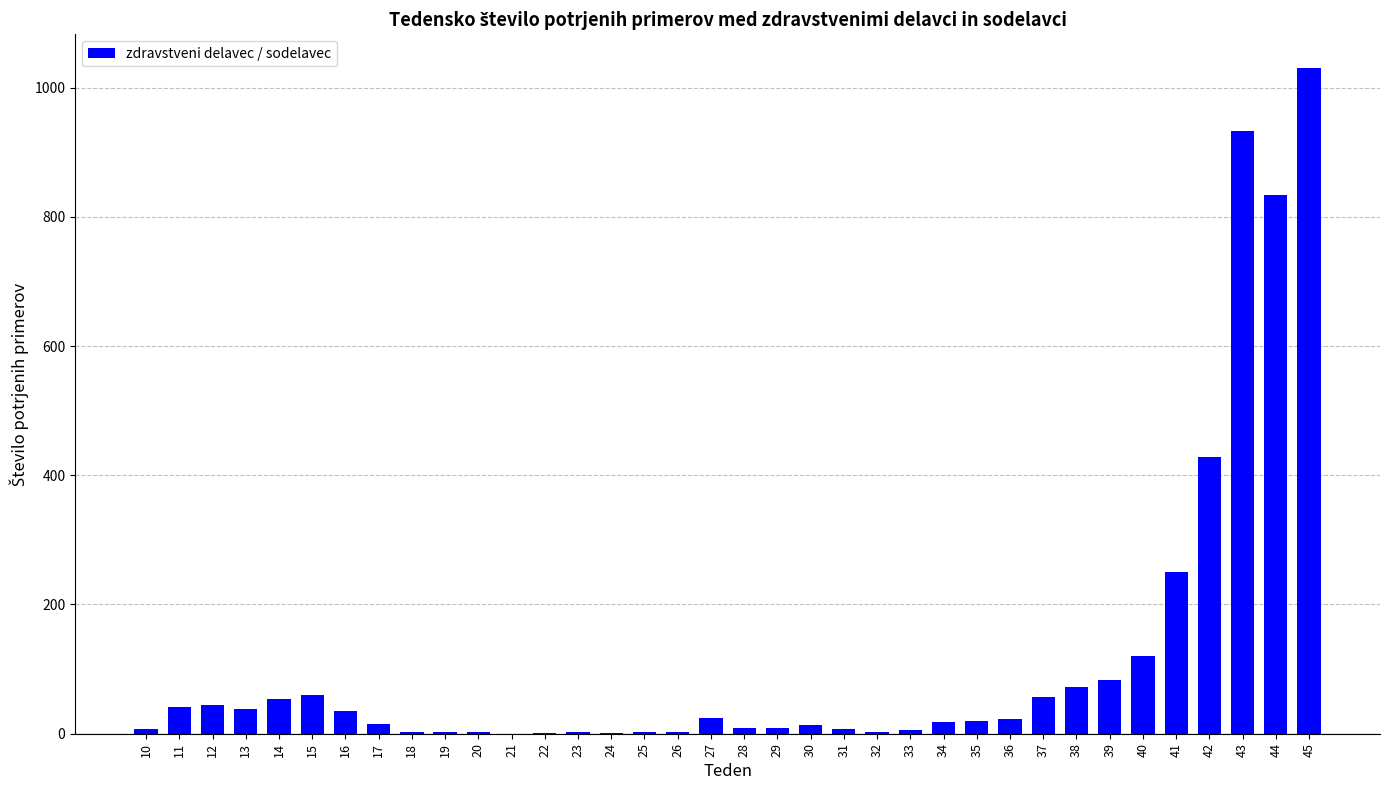

Between 15 and 36, which is larger?

15